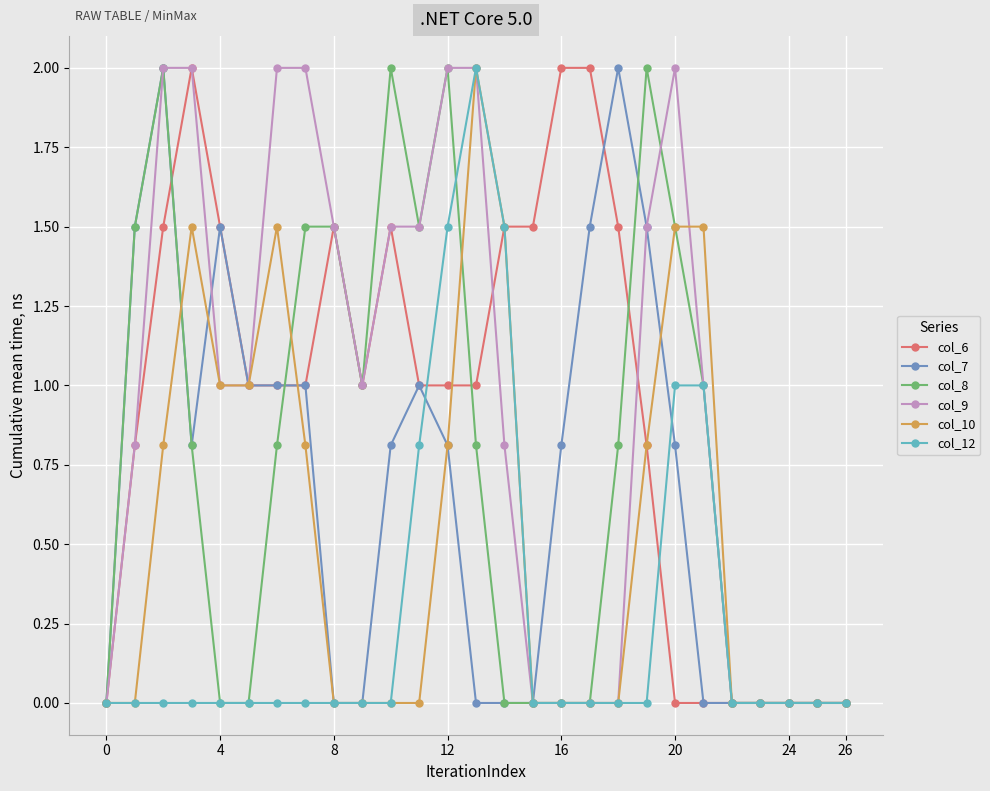

True or false: col_7 has more than 1 interior local peaks.

True